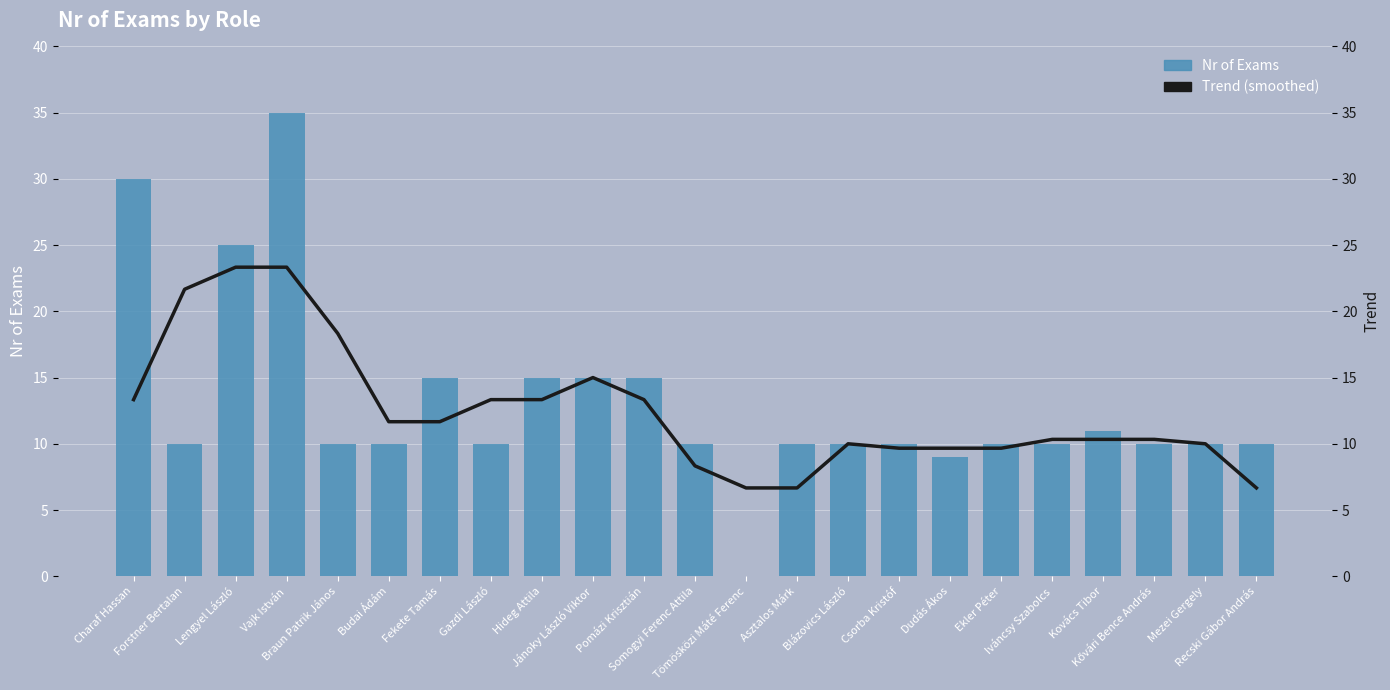

At which label does Nr of Exams first exceed 10?

Charaf Hassan